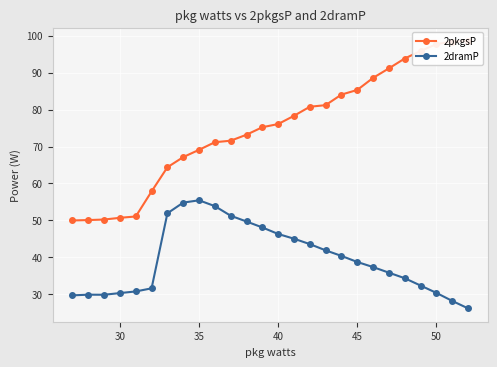

True or false: 2pkgsP has more than 2 points higher than both neighbors.

False